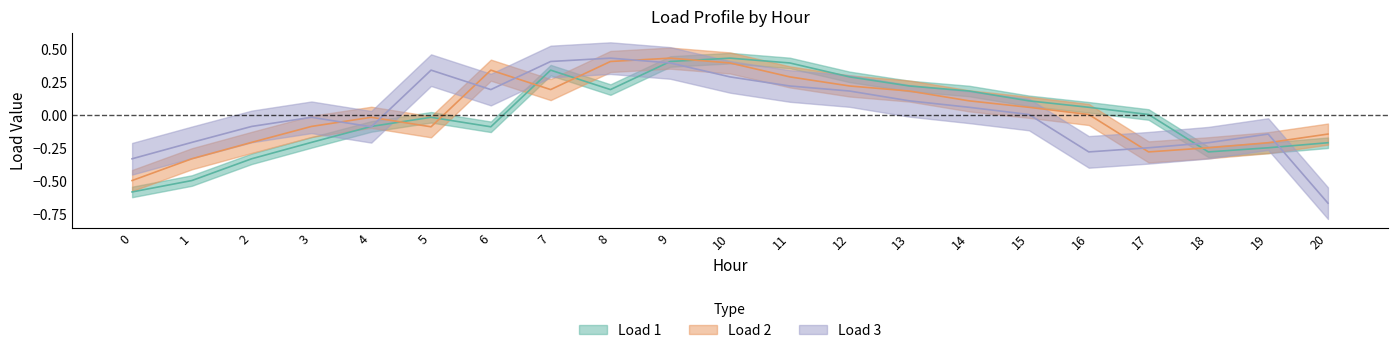

Does the chart have visible grid lines?

No